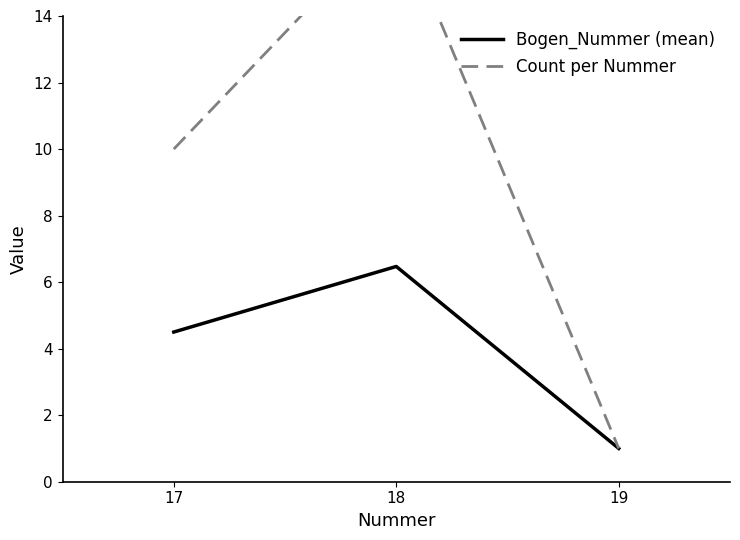

Reading left to right, transcribe all the data shown in this chart.

Bogen_Nummer (mean): 4.5	6.5	1.0
Count per Nummer: 10.0	17.0	1.0